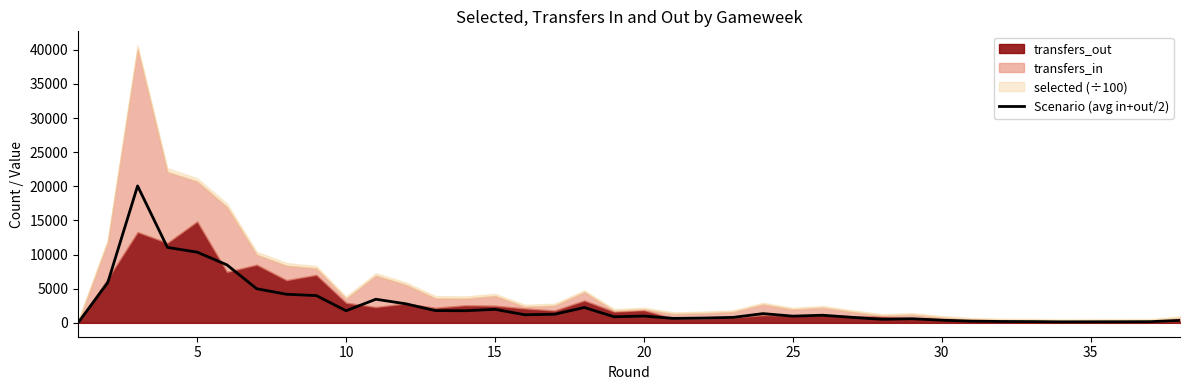

What is the highest value of the Scenario (avg in+out/2) series?

20060.0